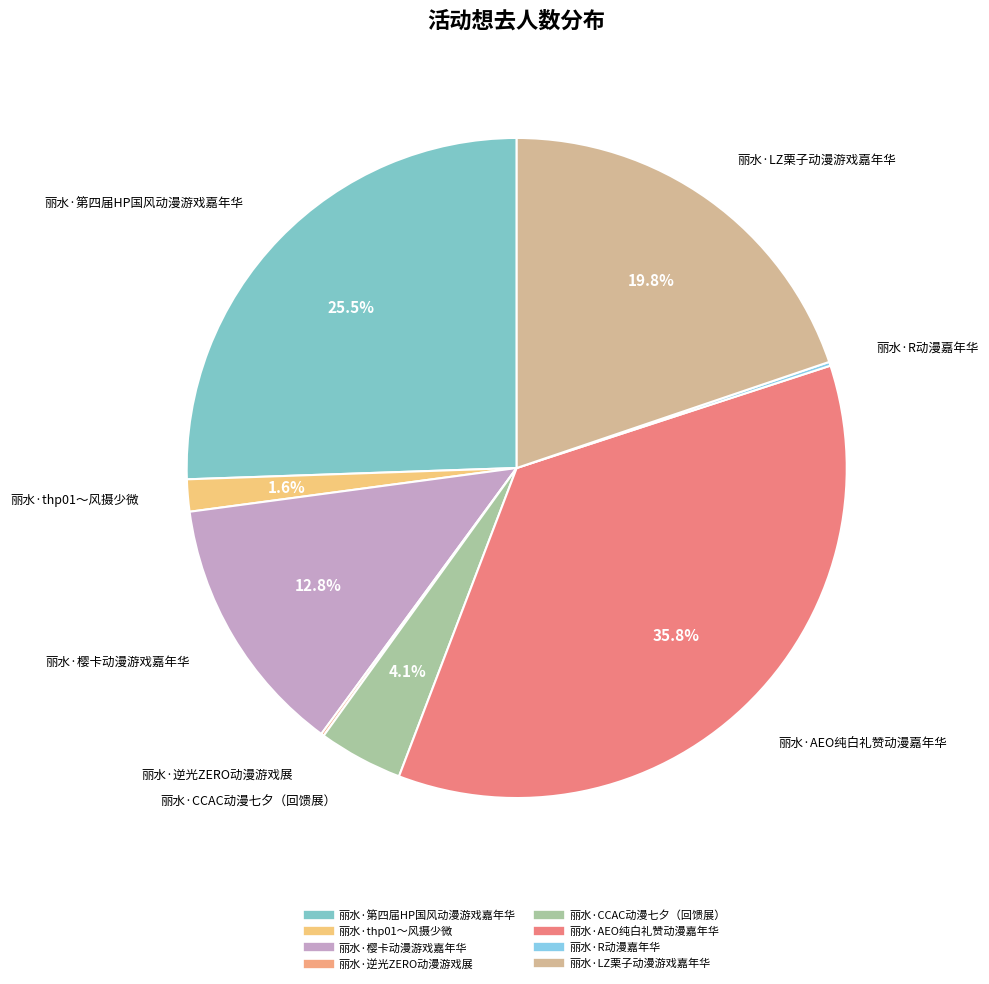

Which slice is the largest?

丽水·AEO纯白礼赞动漫嘉年华